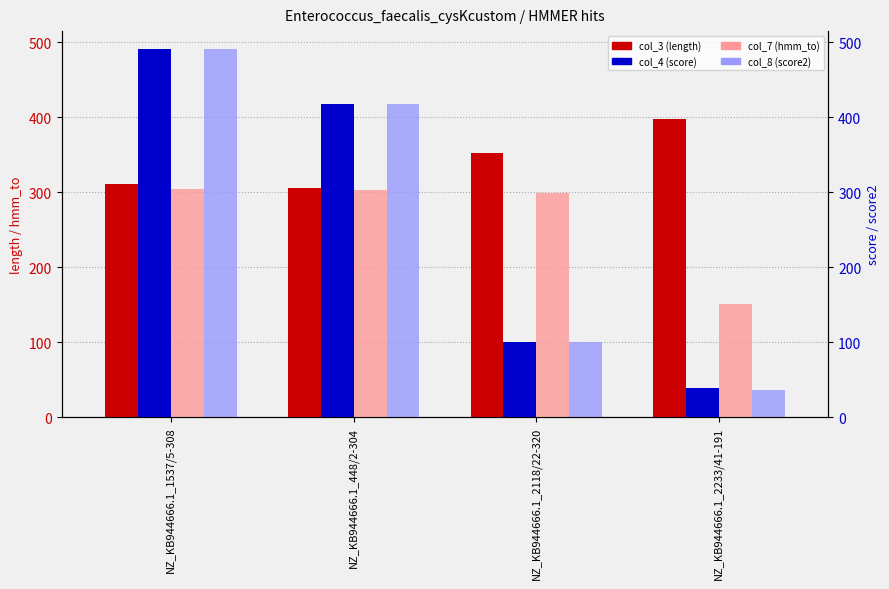

What is the highest value of the col_4 (score) series?

490.2